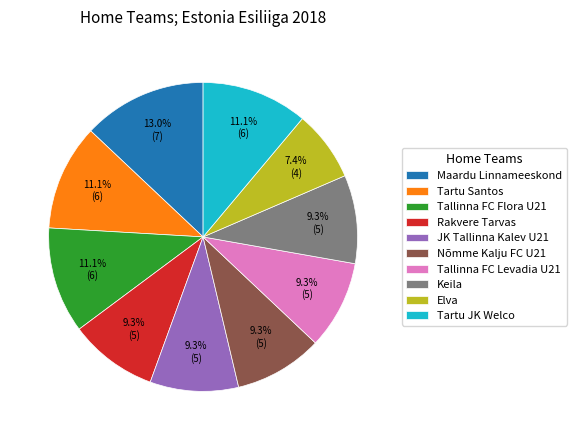

Does any single category account for the majority?

No